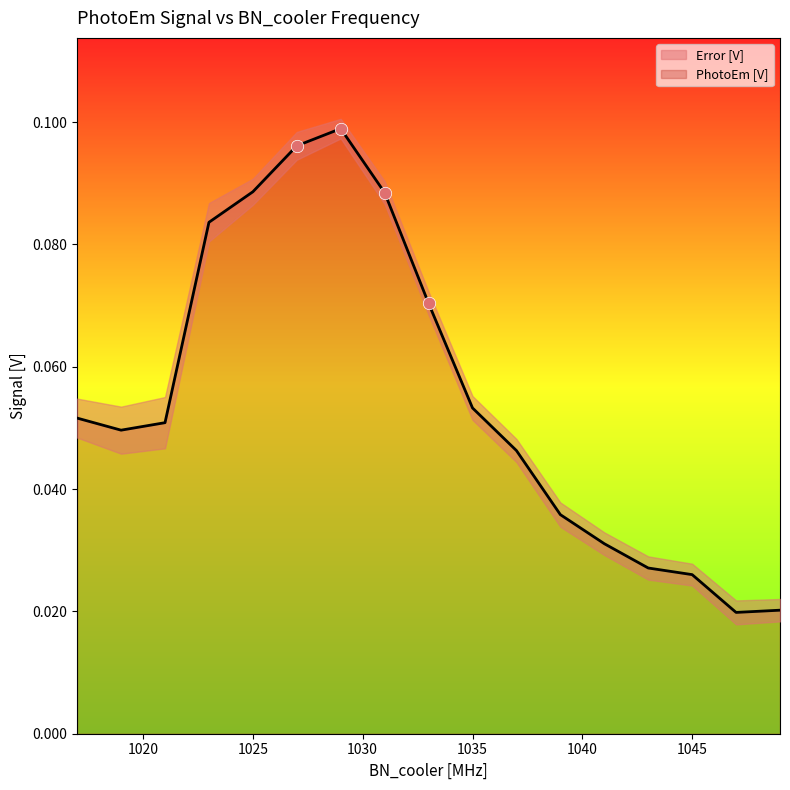

Which has a higher value, 1019 or 1029?

1029